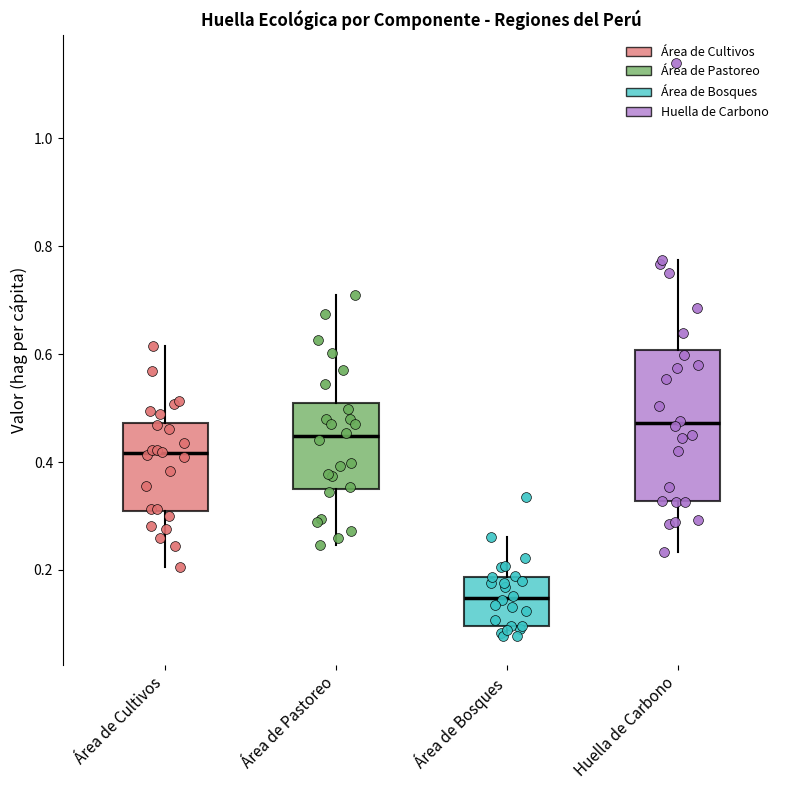

Which box has the highest median line?

Huella de Carbono